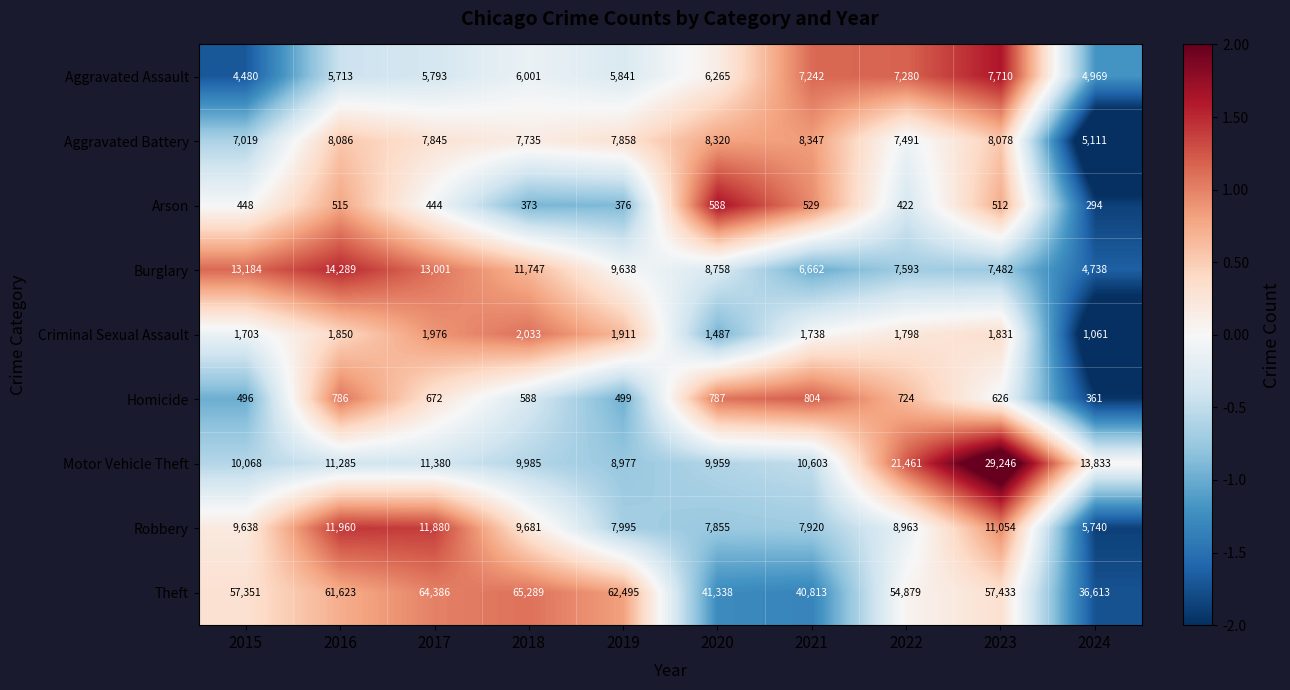

How many categories are shown in the chart?

10